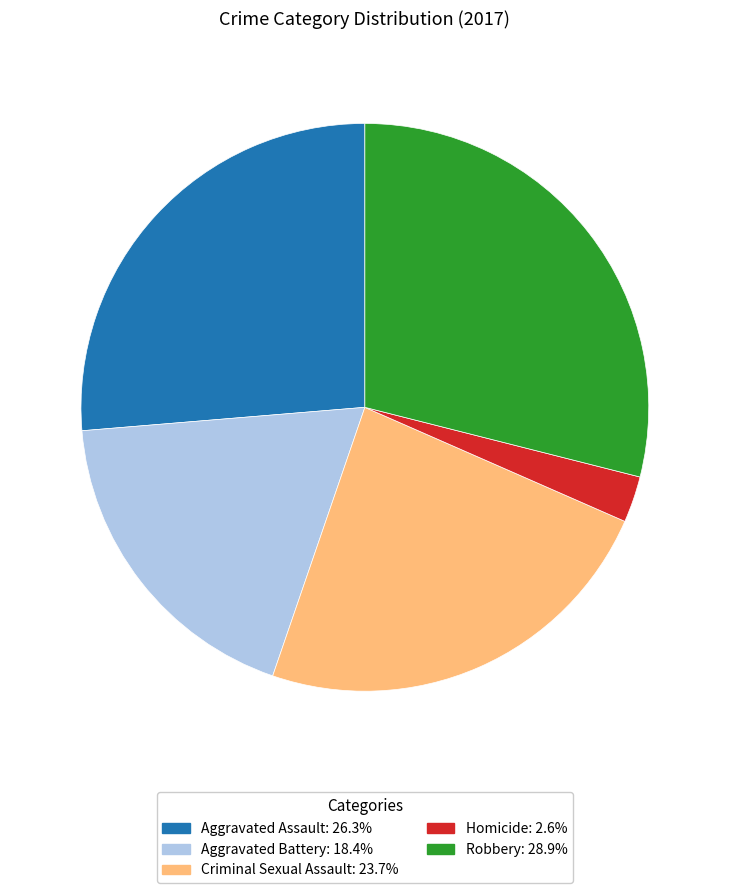

Is there a majority slice in this chart?

No